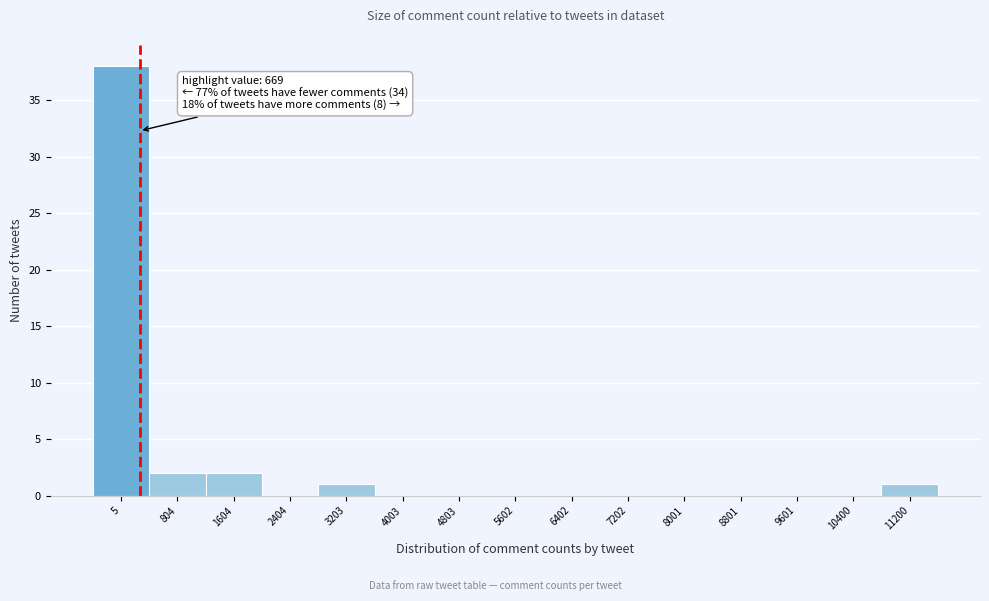

Reading left to right, transcribe all the data shown in this chart.

5=38	804=2	1604=2	2404=0	3203=1	4003=0	4803=0	5602=0	6402=0	7202=0	8001=0	8801=0	9601=0	10400=0	11200=1